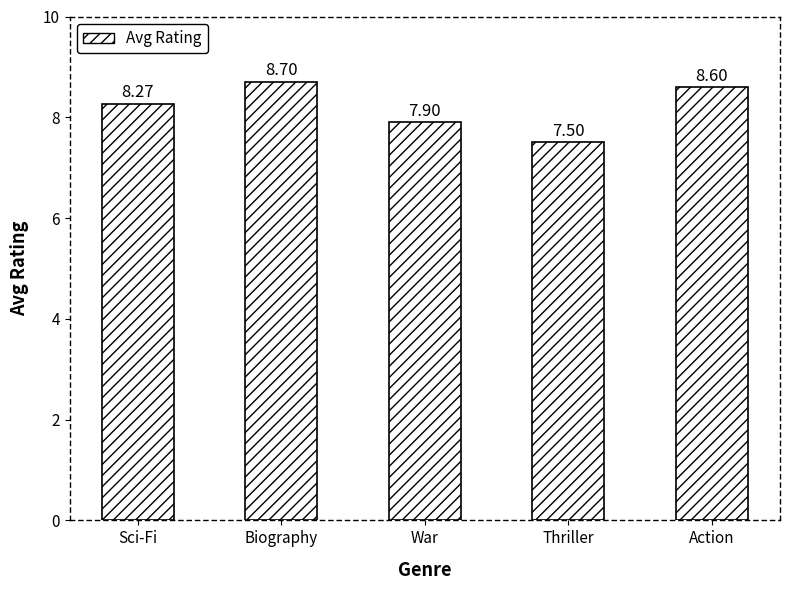

Reading left to right, what are all the values shown in this chart?

8.3	8.7	7.9	7.5	8.6